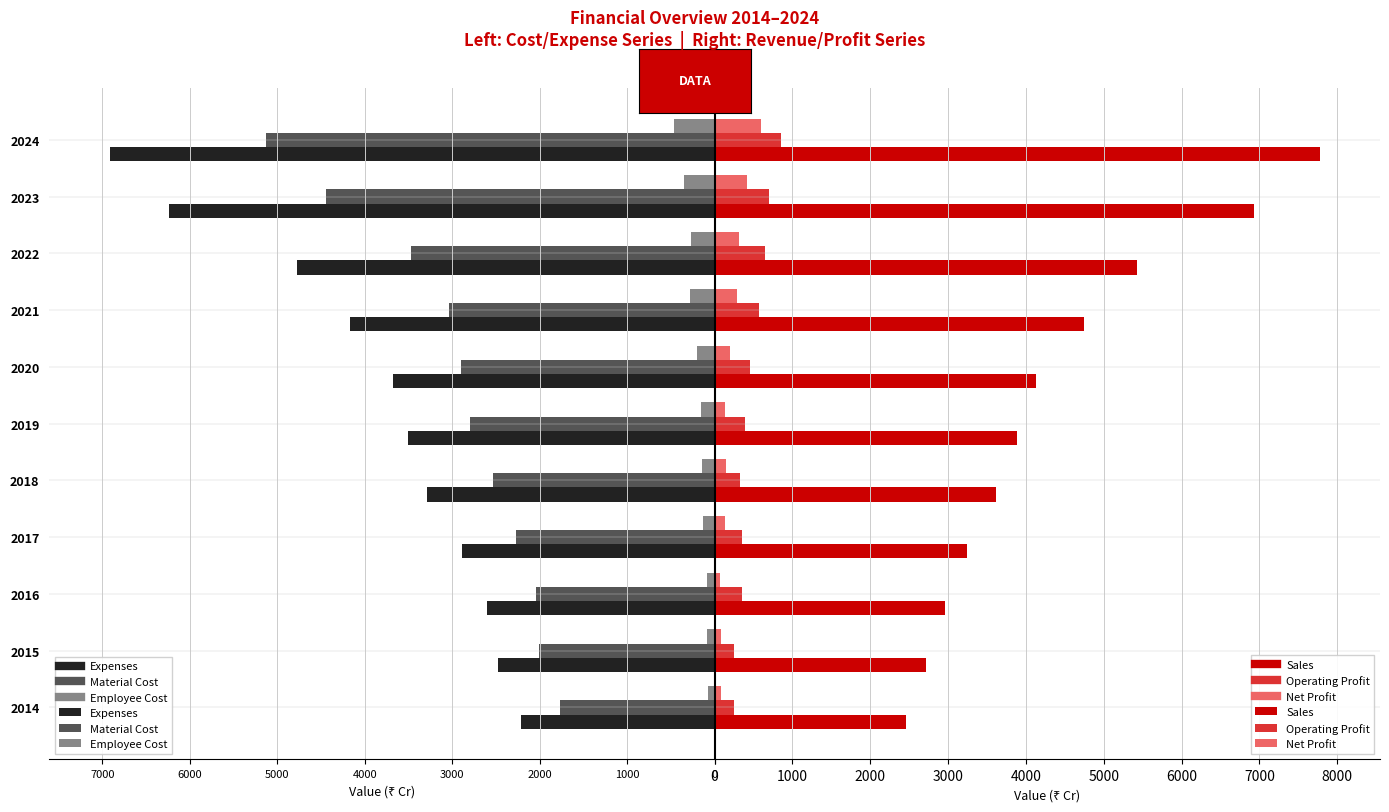

Which series has the largest total across all categories?

Sales